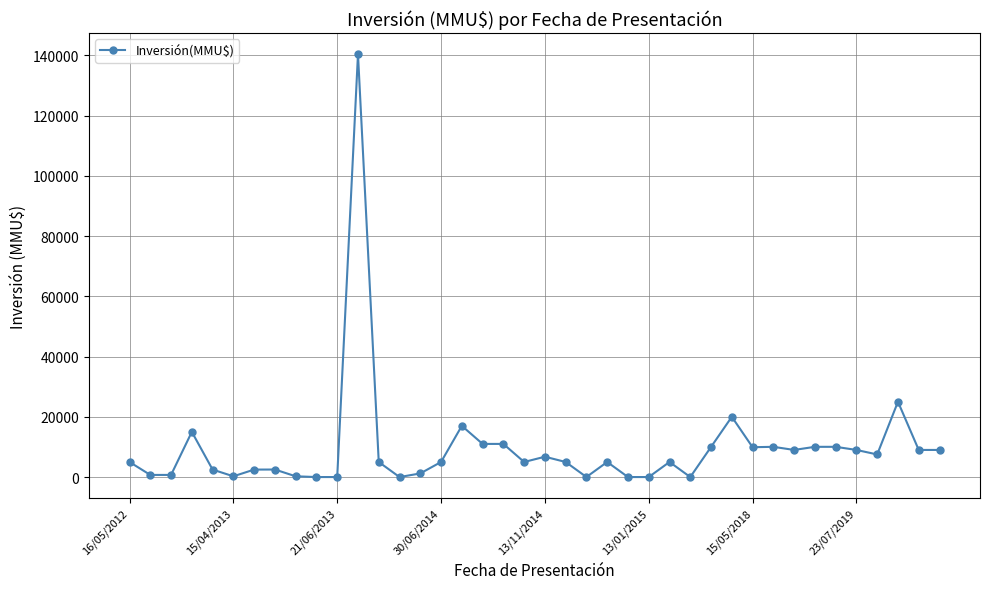

What is the difference between the second highest and second lowest values?

25000